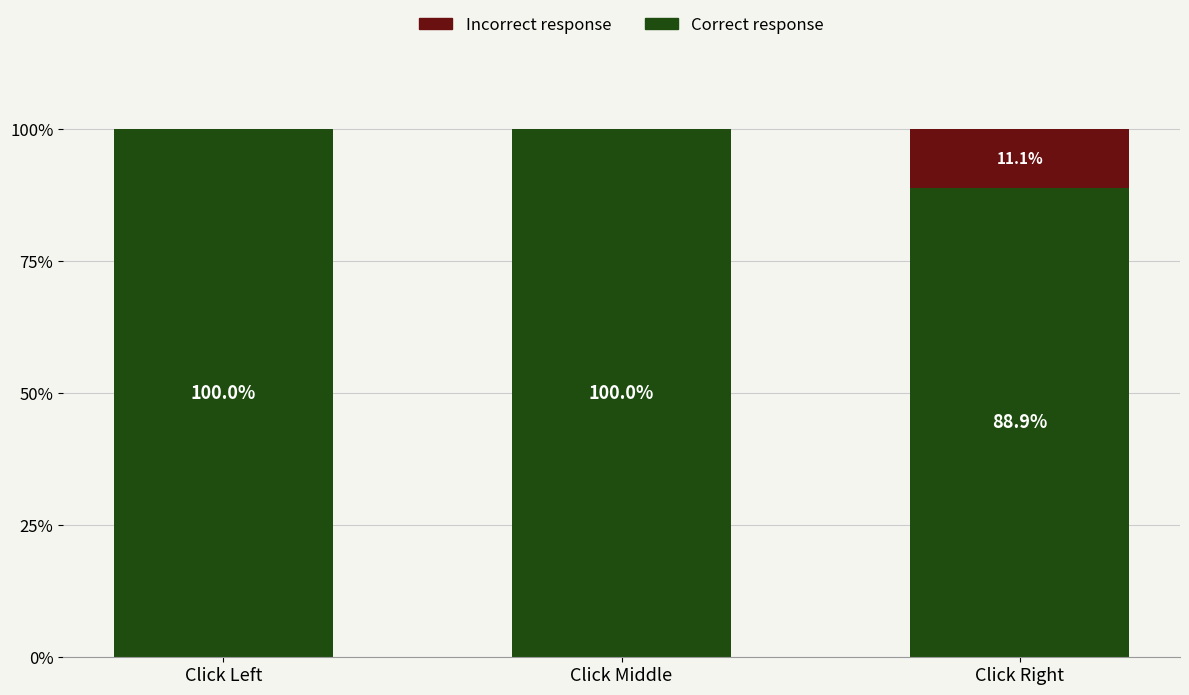

How many series are shown in this chart?

2